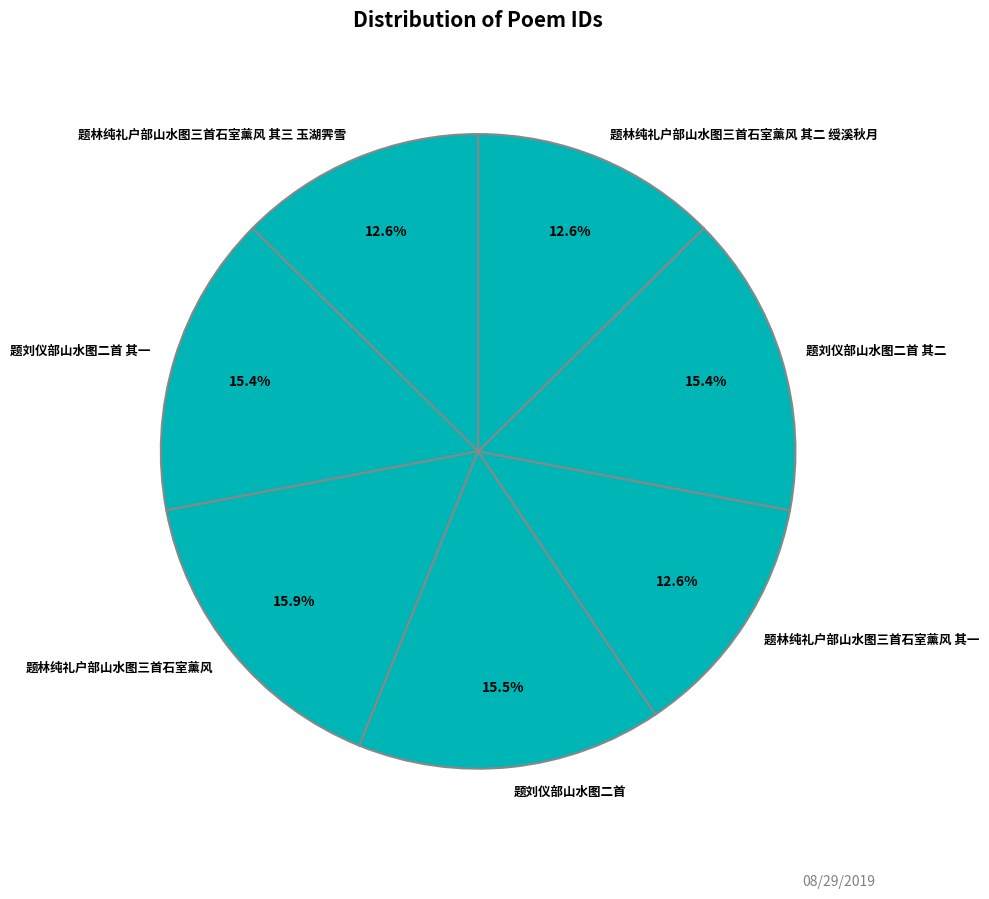

Is there any slice that represents more than half of the pie?

No